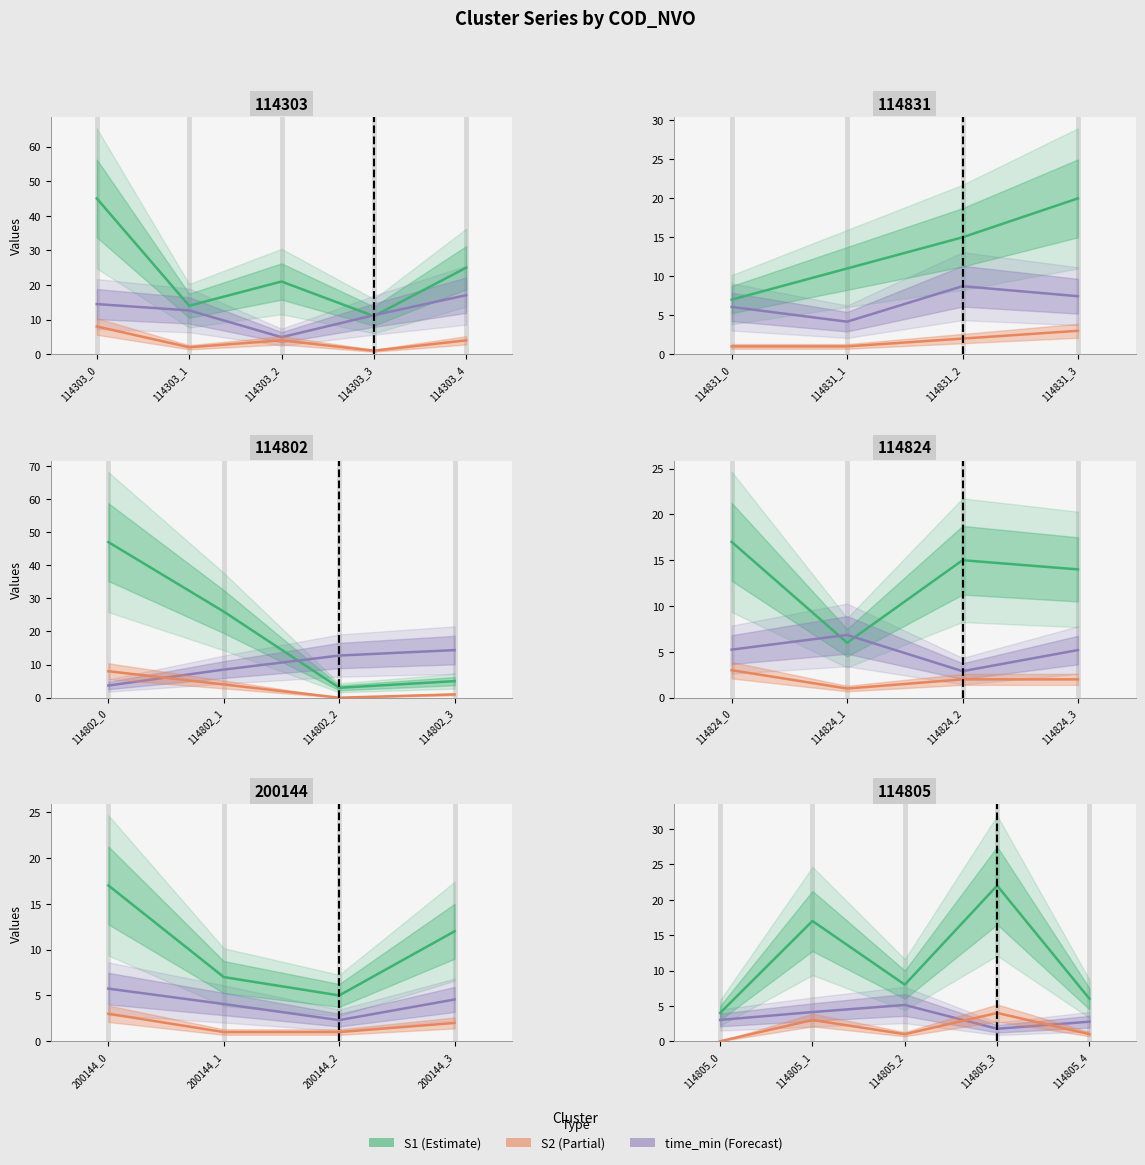

What are all the series names shown in the legend?

S1, time_min, S2